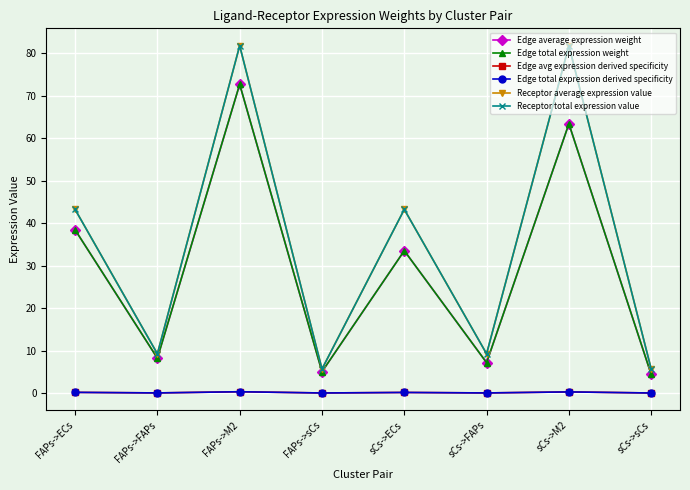

What is the difference between the Receptor total expression value values at FAPs->ECs and sCs->M2?

38.5